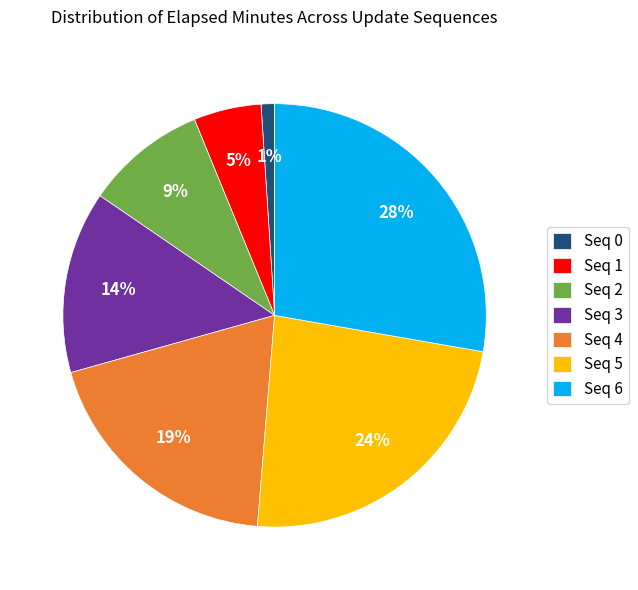

Do Seq 2 and Seq 1 together represent more than half of the pie?

No